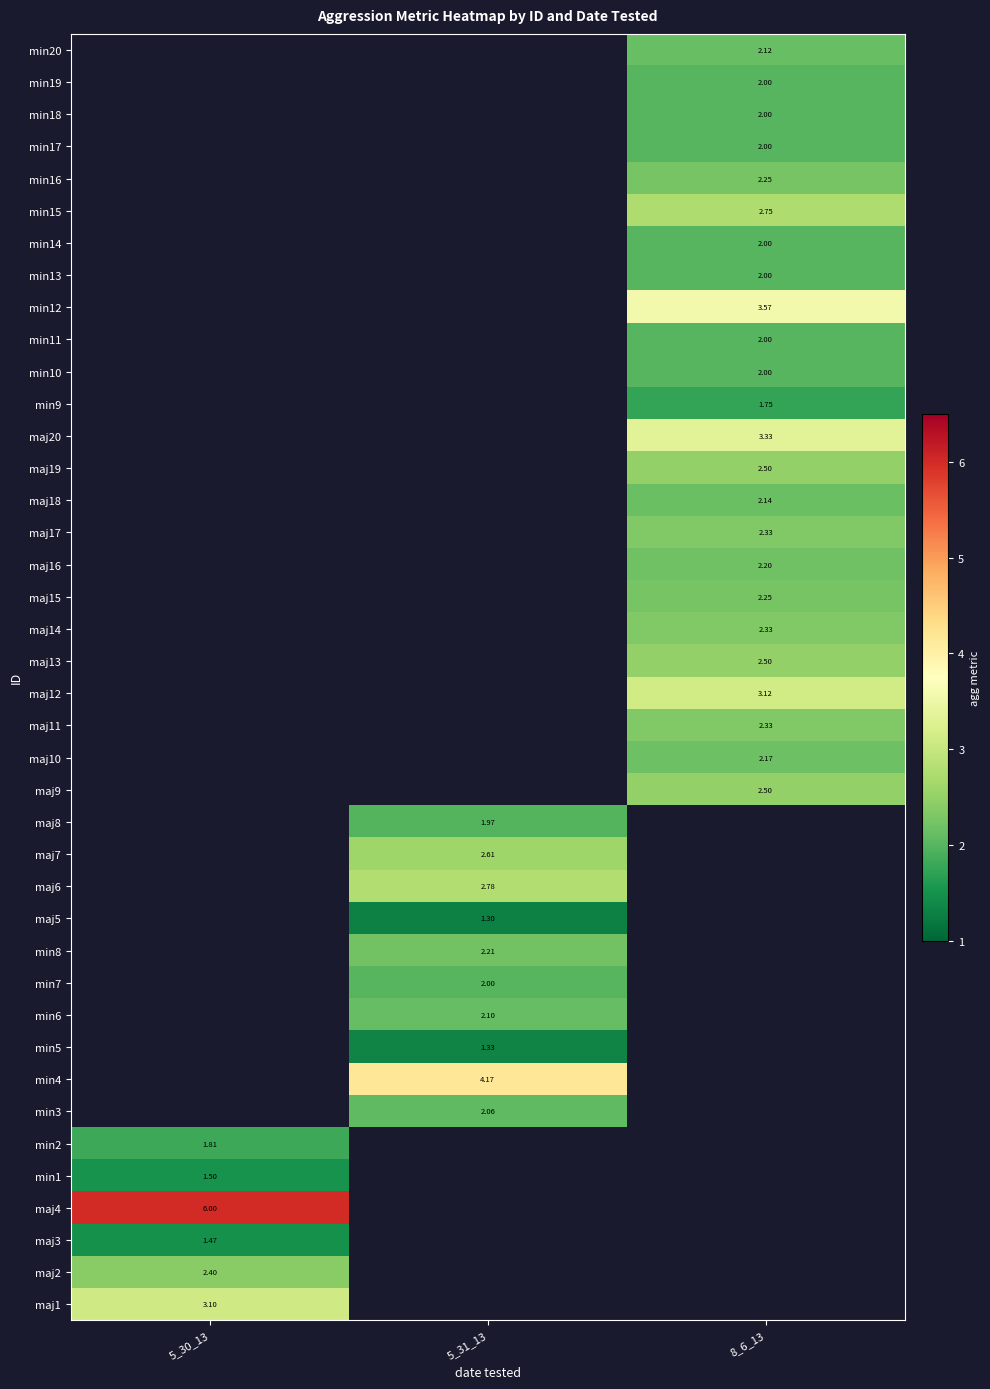

How many values in min5 are above zero?

1